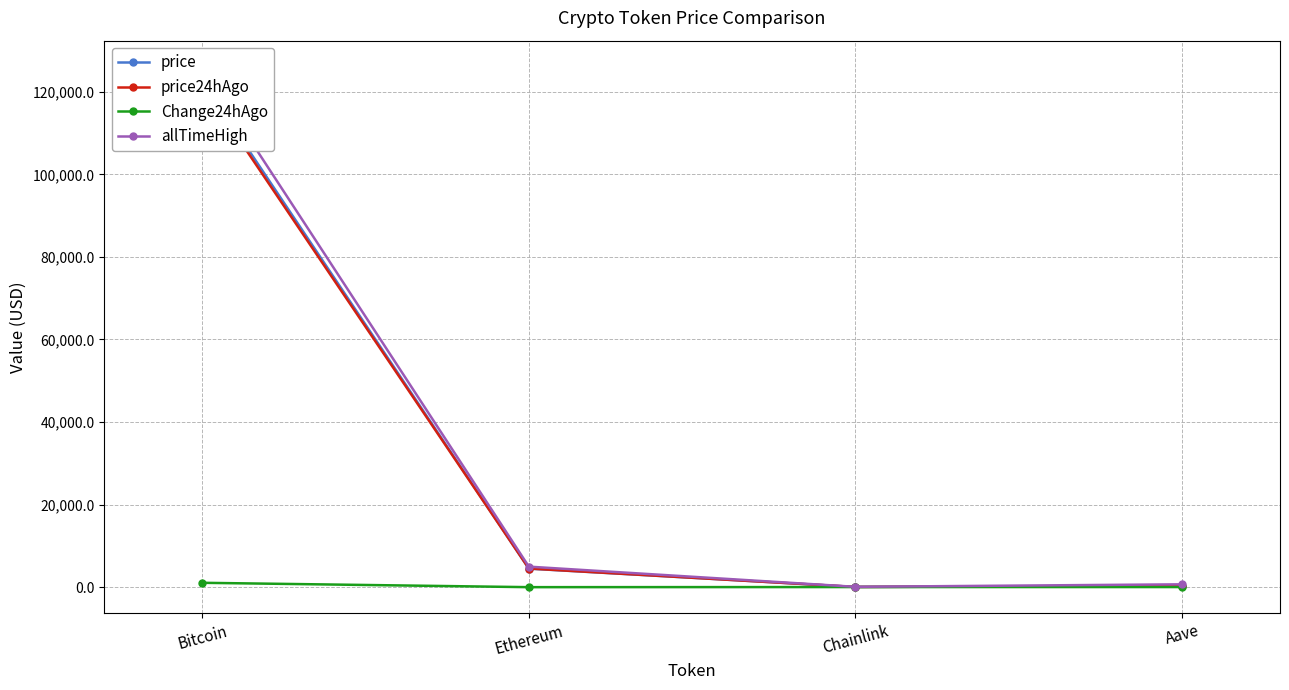

The price24hAgo series shows 35.5 at Chainlink. True or false?

False